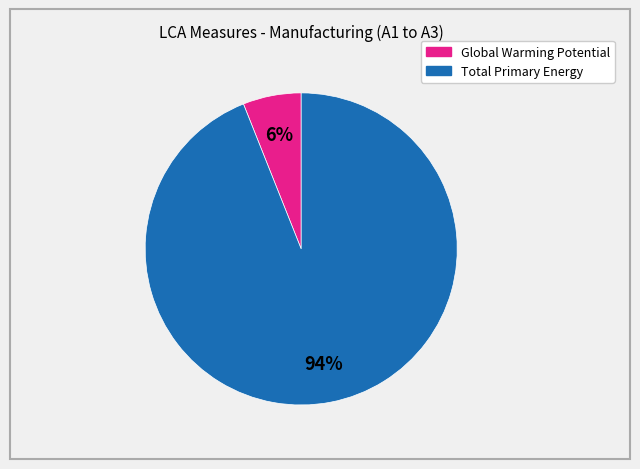

To the nearest percent, what is the difference between the largest and smallest slice percentages?

88%